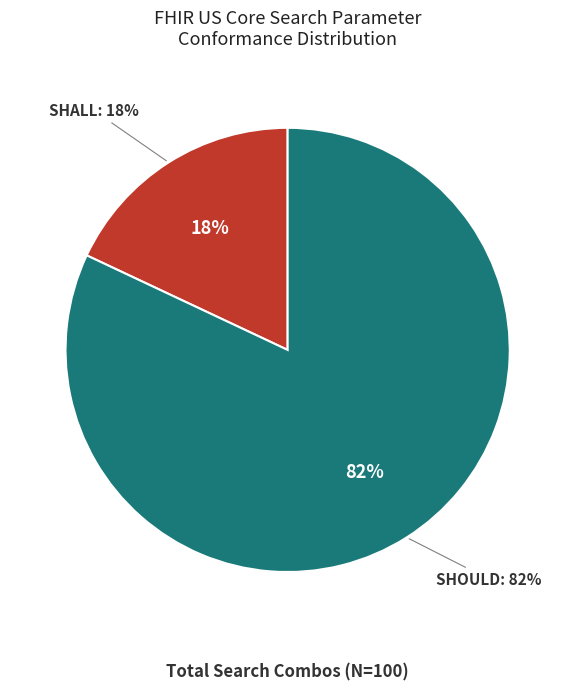

How many slices are in this pie chart?

2